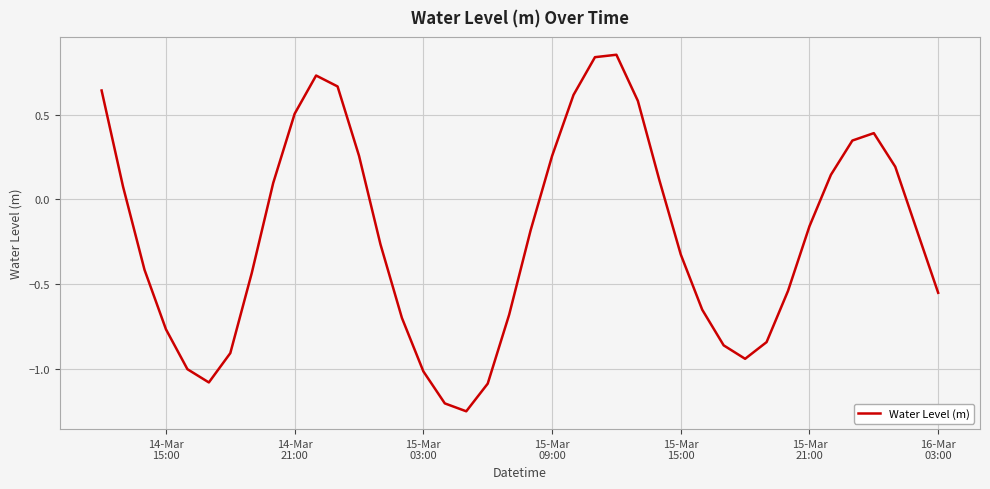

How many lines are shown in the chart?

1